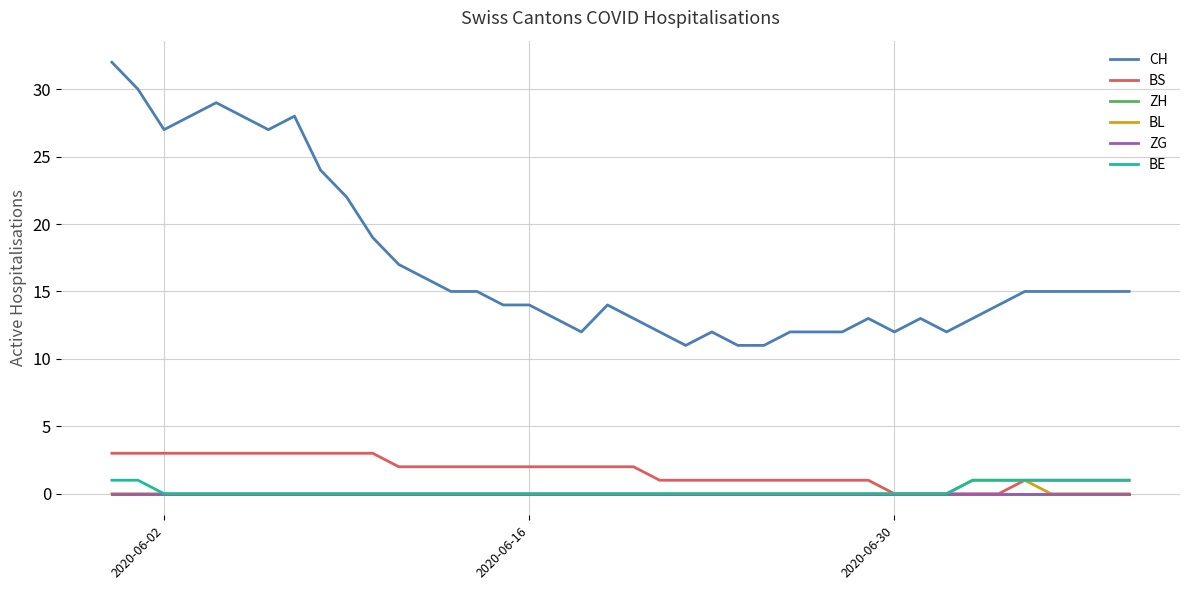

Does the chart display data point markers on the line(s)?

No